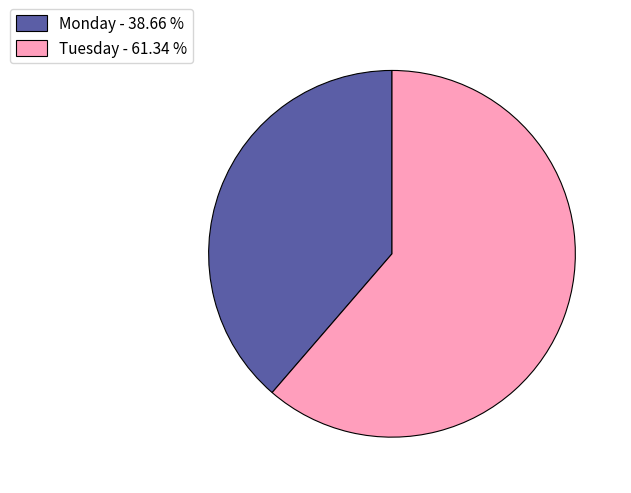

Which category has the biggest portion of the pie?

Tuesday